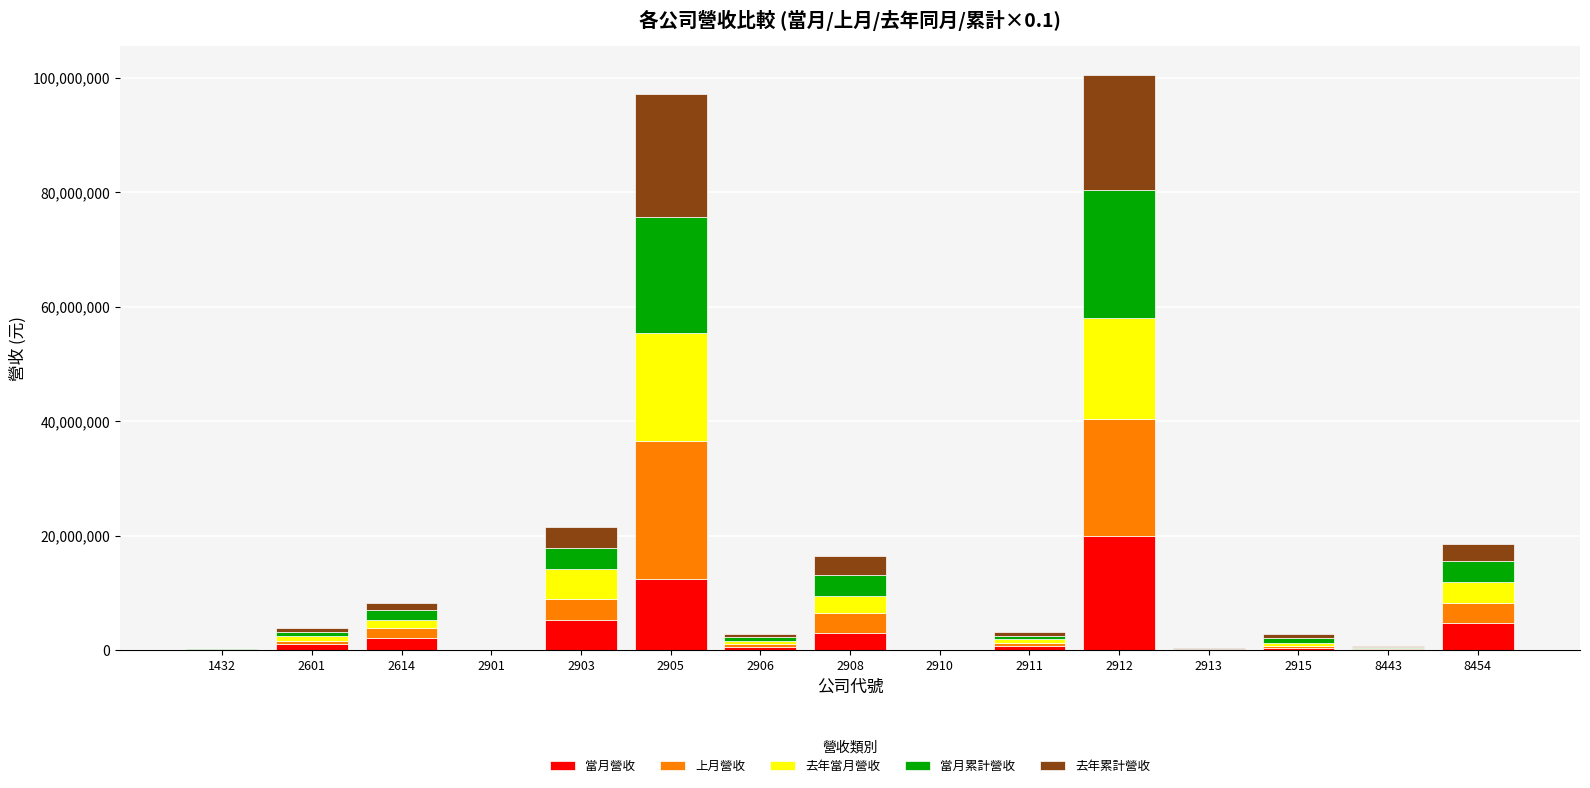

How many data points does each series have?

15